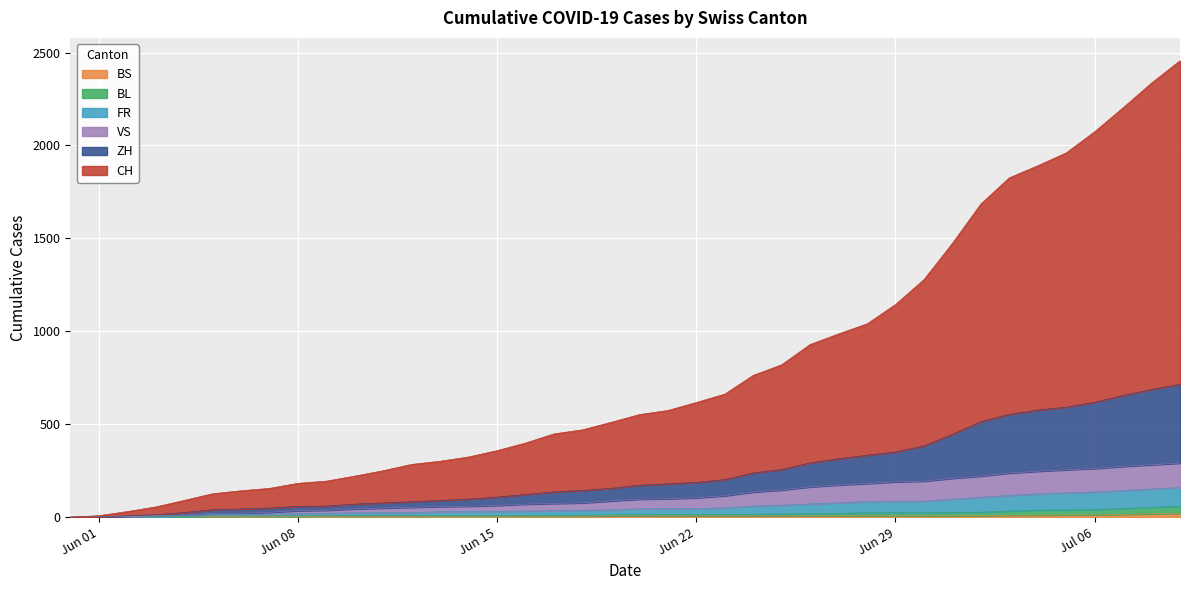

Reading left to right, what are all the values shown in this chart?

CH: 0	8	30	55	90	126	142	155	182	194	221	250	284	301	324	358	399	448	470	510	552	574	617	662	763	820	929	986	1040	1144	1278	1473	1685	1826	1891	1960	2074	2203	2336	2456
ZH: 0	2	7	13	25	40	44	49	58	60	70	77	83	90	97	108	122	136	144	155	172	179	187	202	238	256	292	314	333	351	383	446	514	553	576	592	618	655	687	715
VS: 0	2	5	8	12	21	21	26	35	37	44	49	53	57	59	63	70	74	77	87	97	99	104	115	135	146	163	173	181	190	194	209	221	237	247	255	262	273	282	291
FR: 0	1	3	6	8	14	14	16	20	21	24	25	25	29	31	31	33	35	37	39	45	46	46	50	60	64	71	77	84	85	85	97	106	117	125	131	135	143	152	159
BL: 0	1	1	3	3	7	7	7	7	8	9	9	9	9	9	9	10	11	11	12	13	14	14	14	16	17	19	21	23	24	24	25	27	33	38	39	41	47	53	59
BS: 0	0	0	1	1	4	4	4	4	5	5	5	5	5	5	5	5	6	6	7	7	7	7	7	7	7	7	7	7	7	7	7	8	10	11	12	12	15	18	21